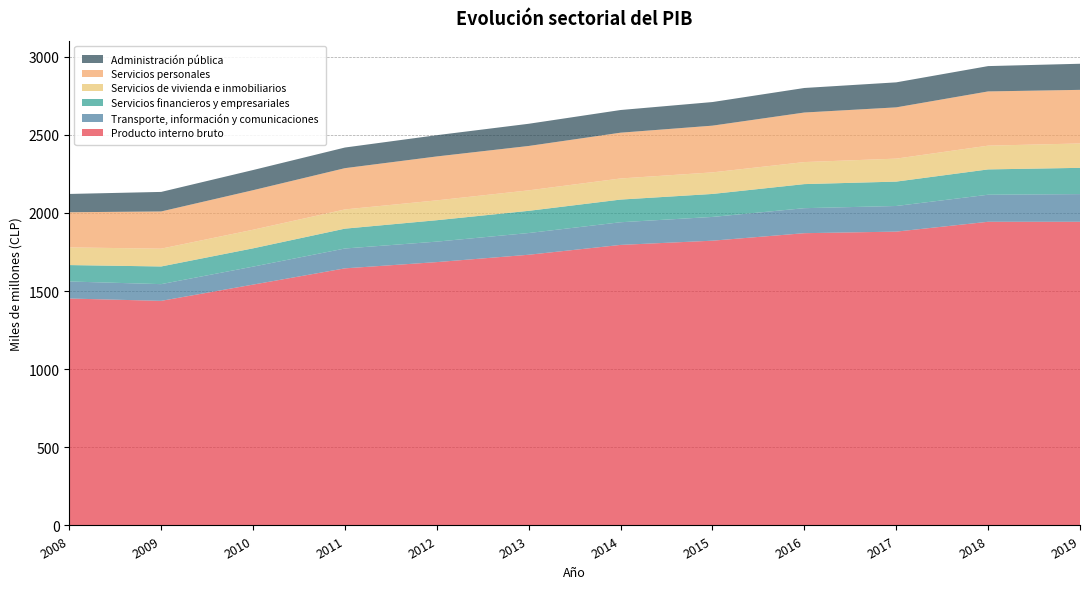

Reading left to right, extract all data points from this chart.

Producto interno bruto: 2008=1452	2009=1437	2010=1541	2011=1645	2012=1685	2013=1732	2014=1795	2015=1822	2016=1870	2017=1880	2018=1943	2019=1943
Transporte, información y comunicaciones: 2008=109	2009=107	2010=115	2011=127	2012=131	2013=139	2014=145	2015=152	2016=160	2017=164	2018=173	2019=177
Servicios financieros y empresariales: 2008=105	2009=113	2010=117	2011=127	2012=137	2013=142	2014=145	2015=147	2016=154	2017=156	2018=162	2019=168
Servicios de vivienda e inmobiliarios: 2008=113	2009=114	2010=119	2011=123	2012=127	2013=131	2014=135	2015=138	2016=141	2017=147	2018=152	2019=156
Servicios personales: 2008=225	2009=238	2010=253	2011=264	2012=281	2013=284	2014=293	2015=299	2016=317	2017=328	2018=347	2019=343
Administración pública: 2008=117	2009=125	2010=129	2011=132	2012=136	2013=142	2014=145	2015=151	2016=157	2017=160	2018=162	2019=167